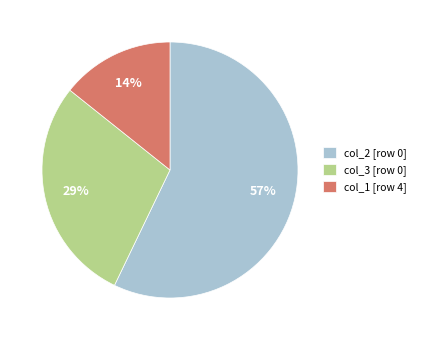

Which has a higher value, col_2 [row 0] or col_1 [row 4]?

col_2 [row 0]